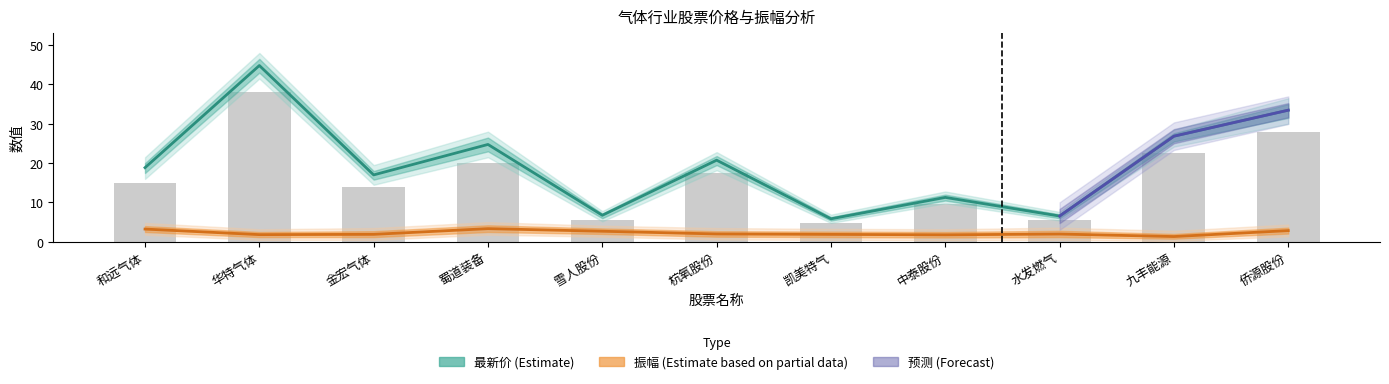

What is the difference between the maximum and minimum values in the 振幅 series?

2.0